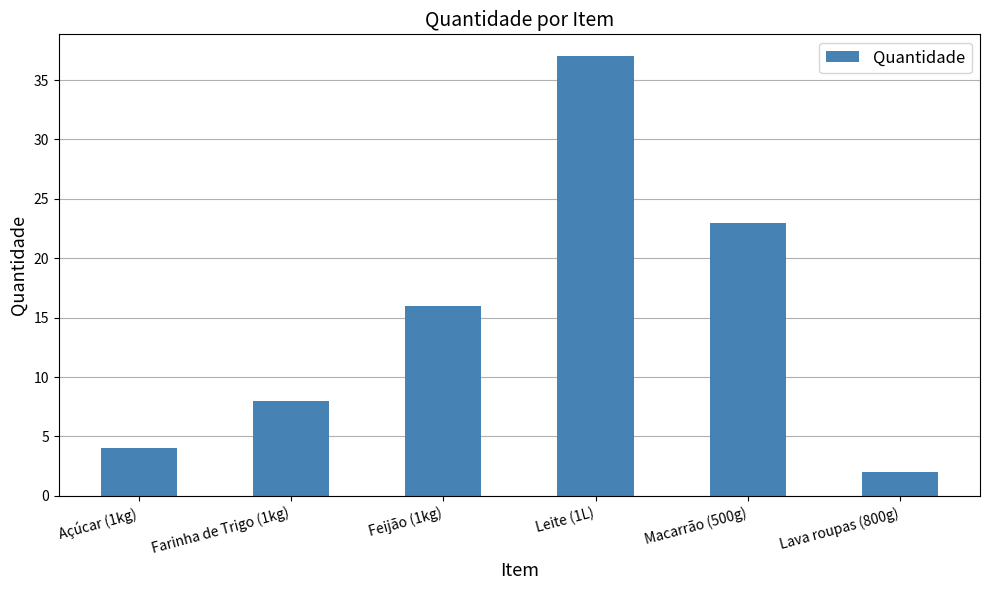

List the labels in order of value, largest first.

Leite (1L), Macarrão (500g), Feijão (1kg), Farinha de Trigo (1kg), Açúcar (1kg), Lava roupas (800g)